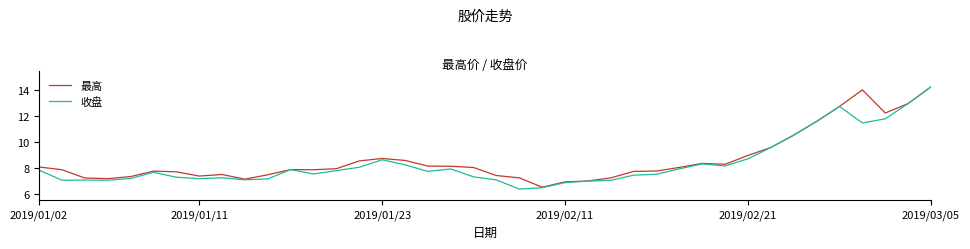

What is the lowest value of the 最高 series?

6.5